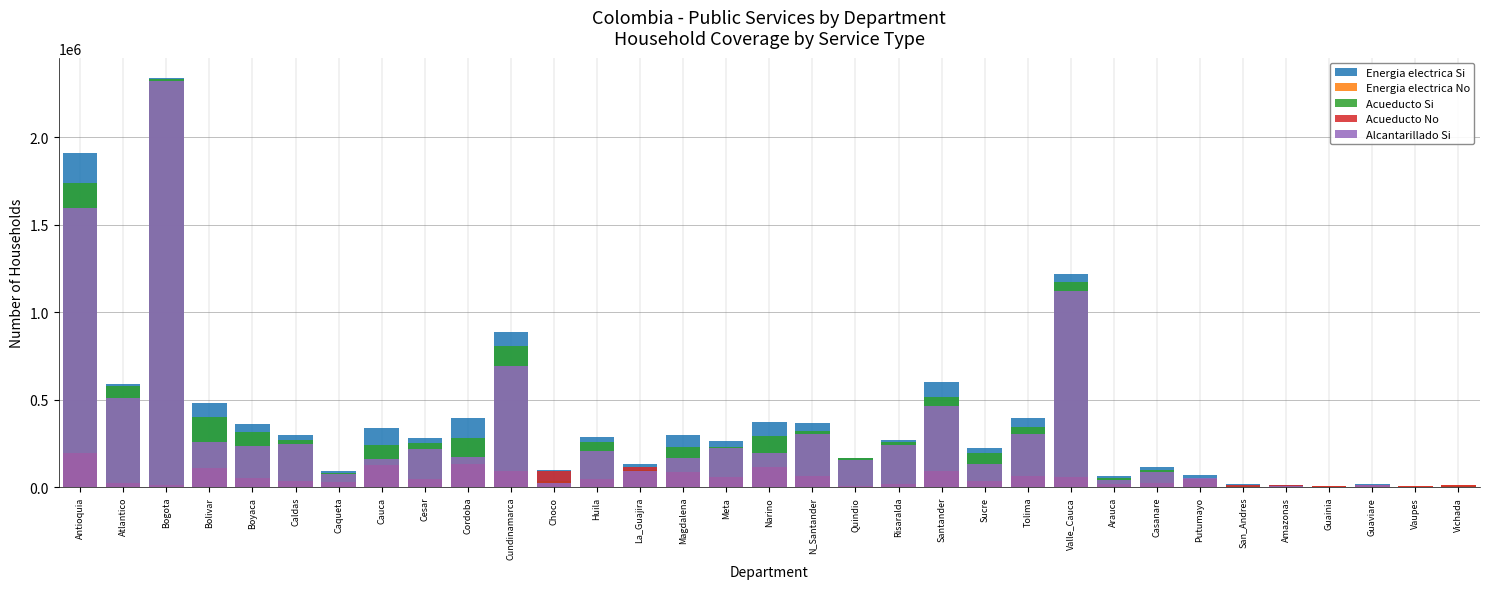

The Energia electrica Si series shows 6029 at San_Andres. True or false?

False